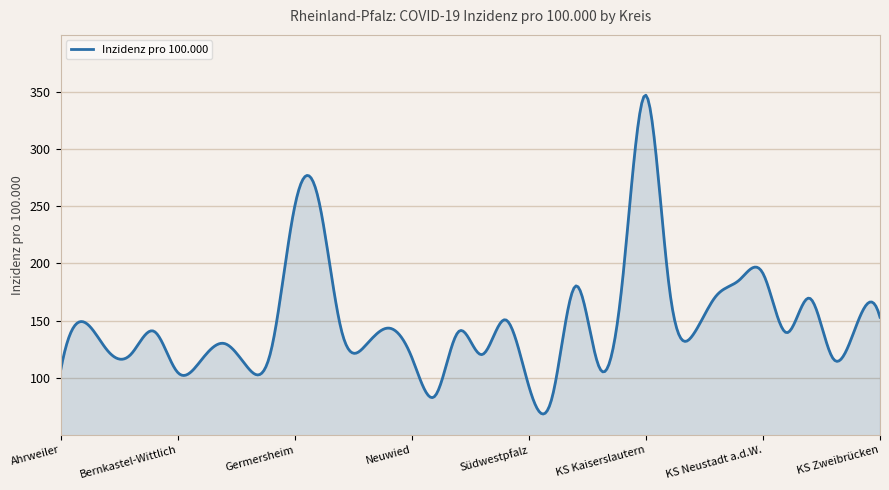

What is the greatest value displayed?

347.2